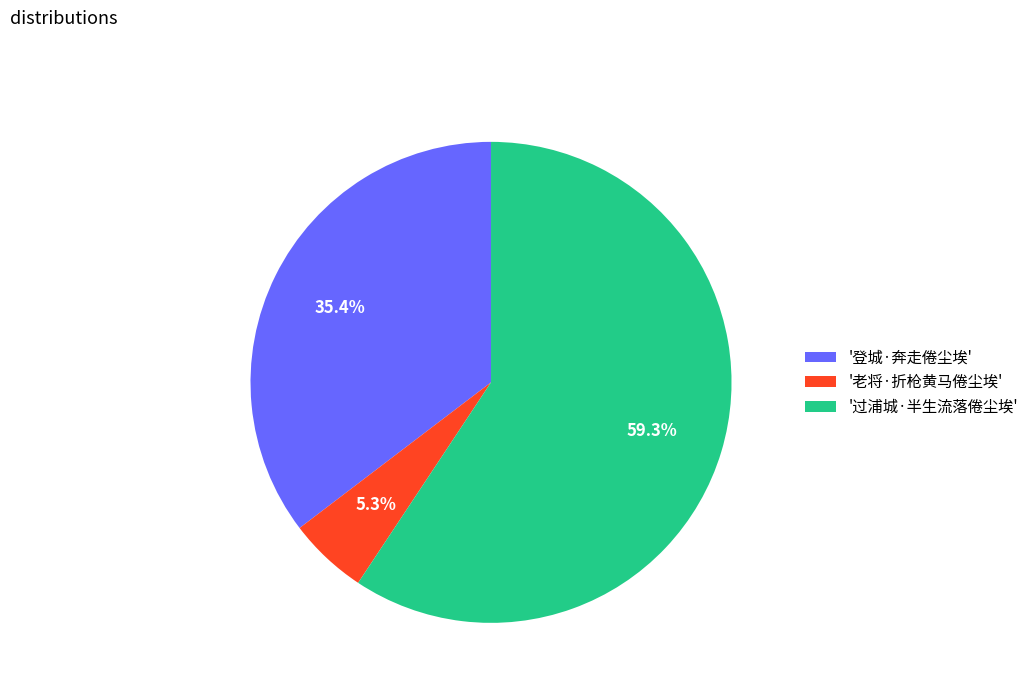

Which category accounts for the majority?

'过浦城·半生流落倦尘埃'